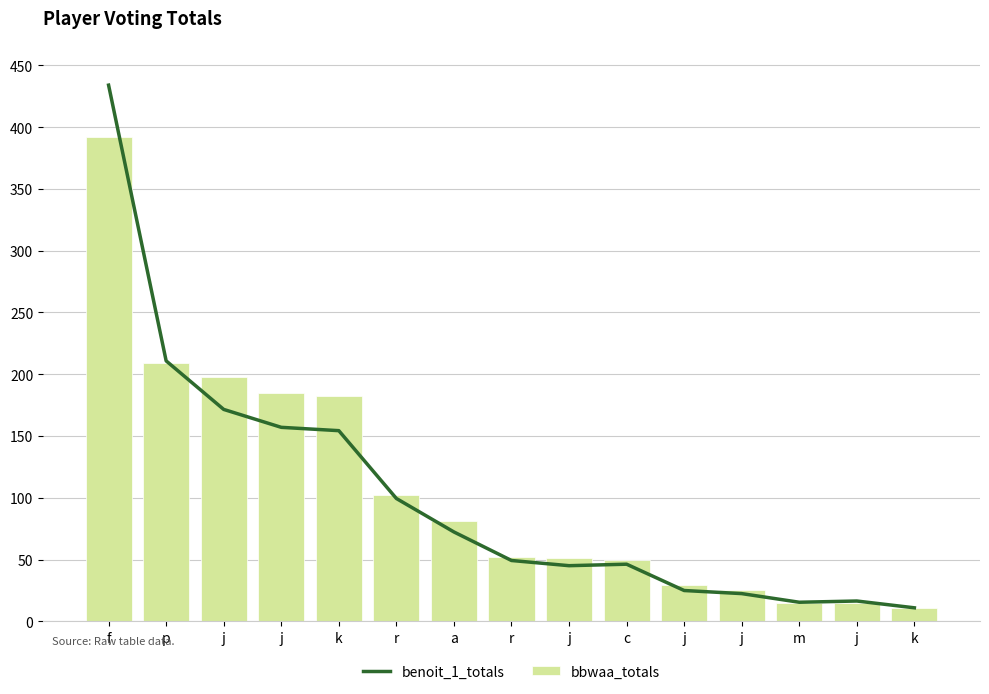

What is the highest value of the bbwaa_totals series?

392